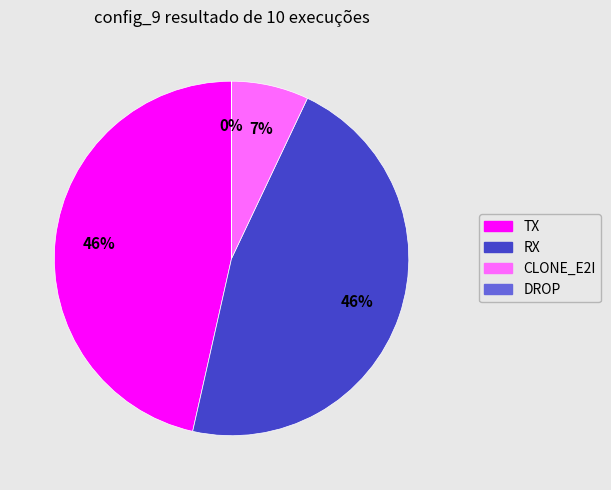

To the nearest percent, what is the difference between the largest and smallest slice percentages?

46%